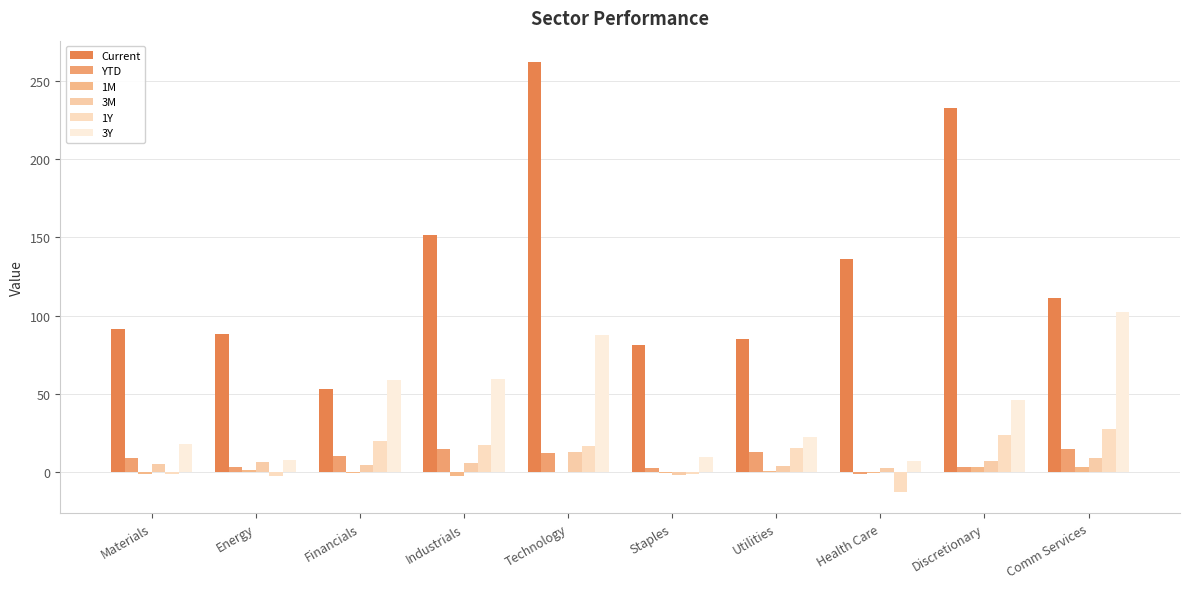

What is the difference between the maximum and second lowest values in the 3M series?

9.7